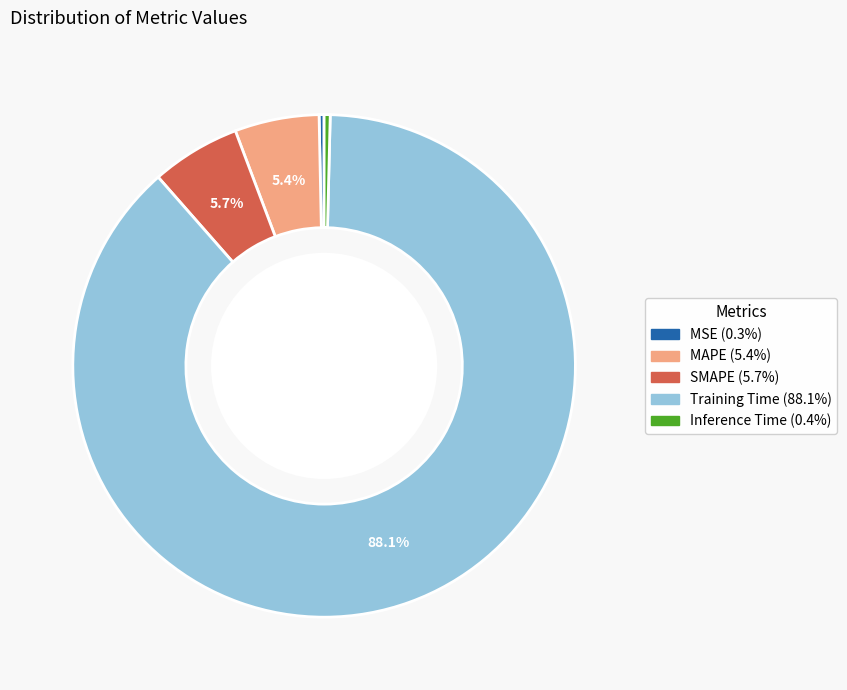

What percentage do Training Time and SMAPE together represent?

93.9%